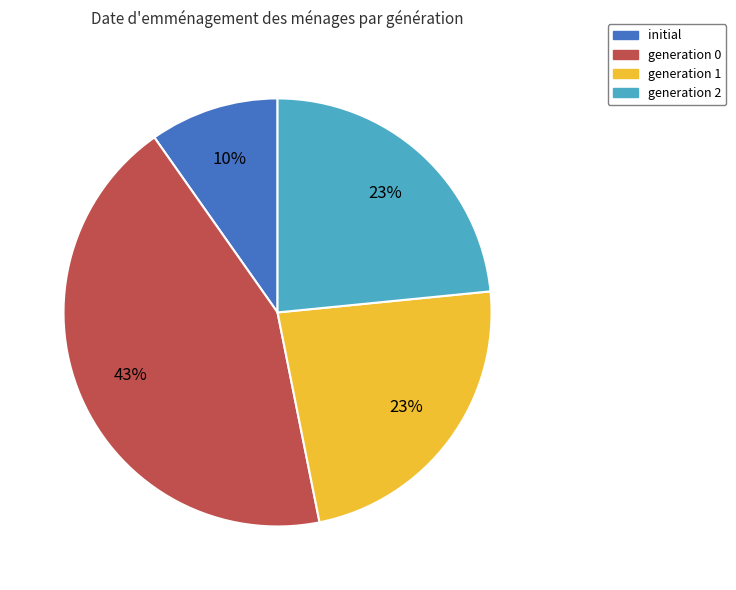

How many segments does this pie chart have?

4